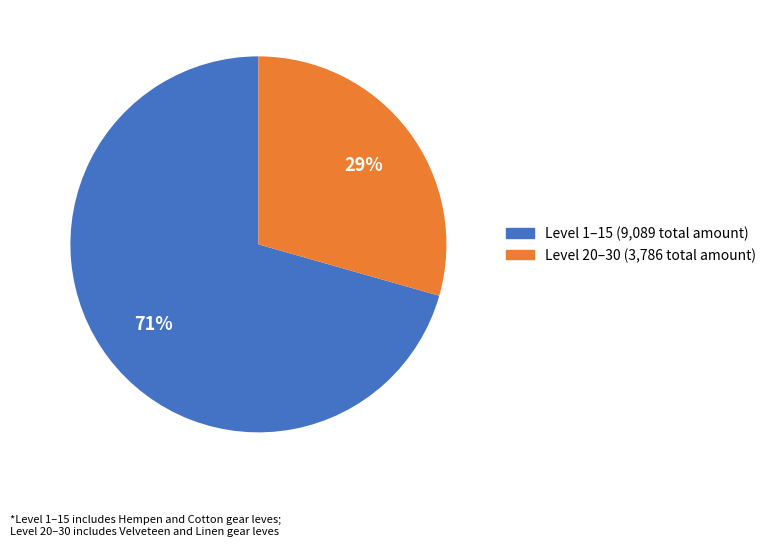

Is there any slice that represents more than half of the pie?

Yes